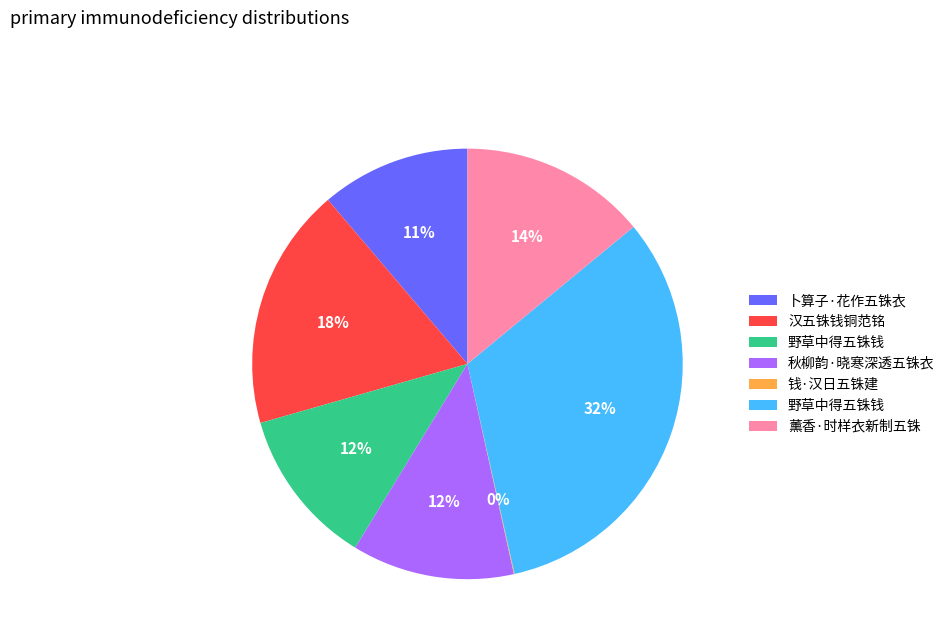

To the nearest percent, what is the difference between the largest and smallest slice percentages?

32%